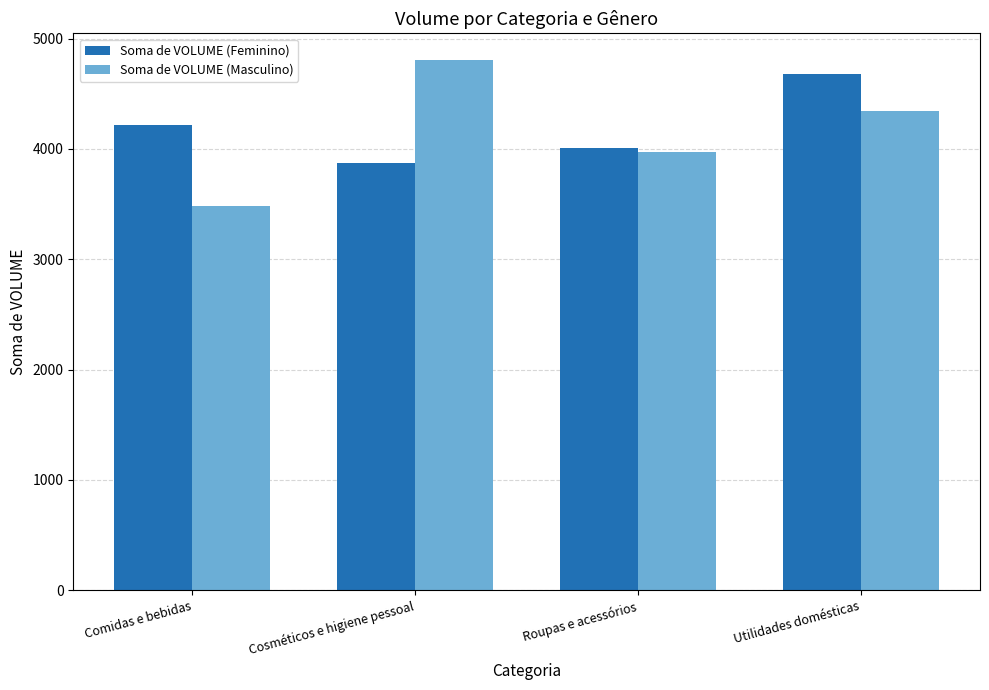

Reading left to right, what are all the values shown in this chart?

Soma de VOLUME (Feminino): 4218	3874	4005	4680
Soma de VOLUME (Masculino): 3481	4808	3974	4340